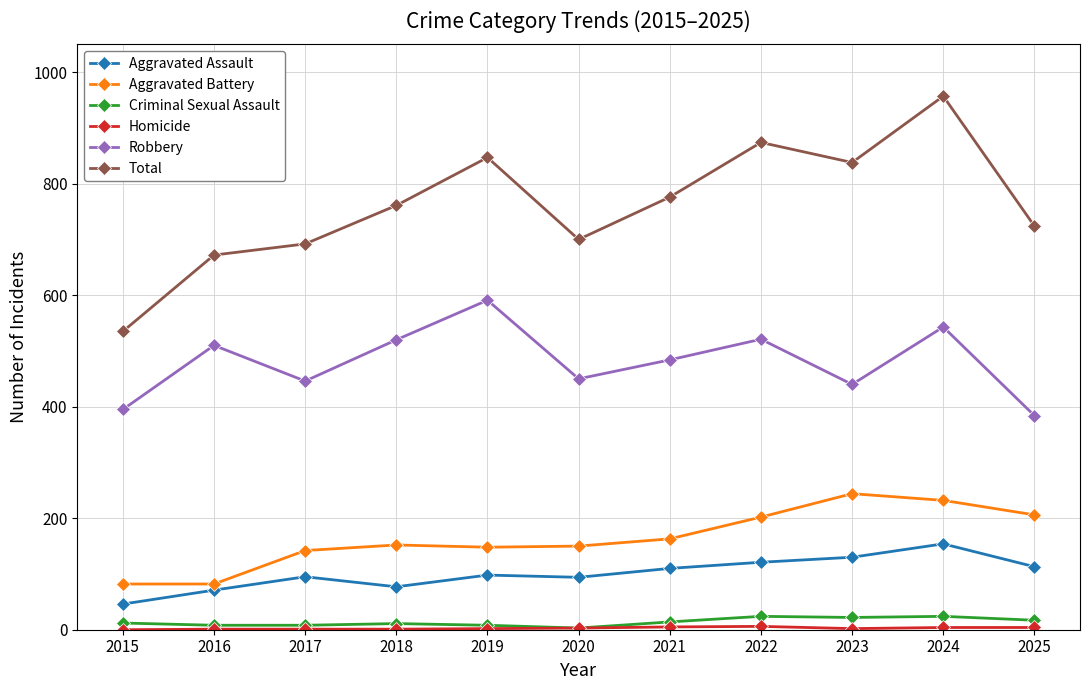

What is the value of the Robbery point at the 4th from the left?

520